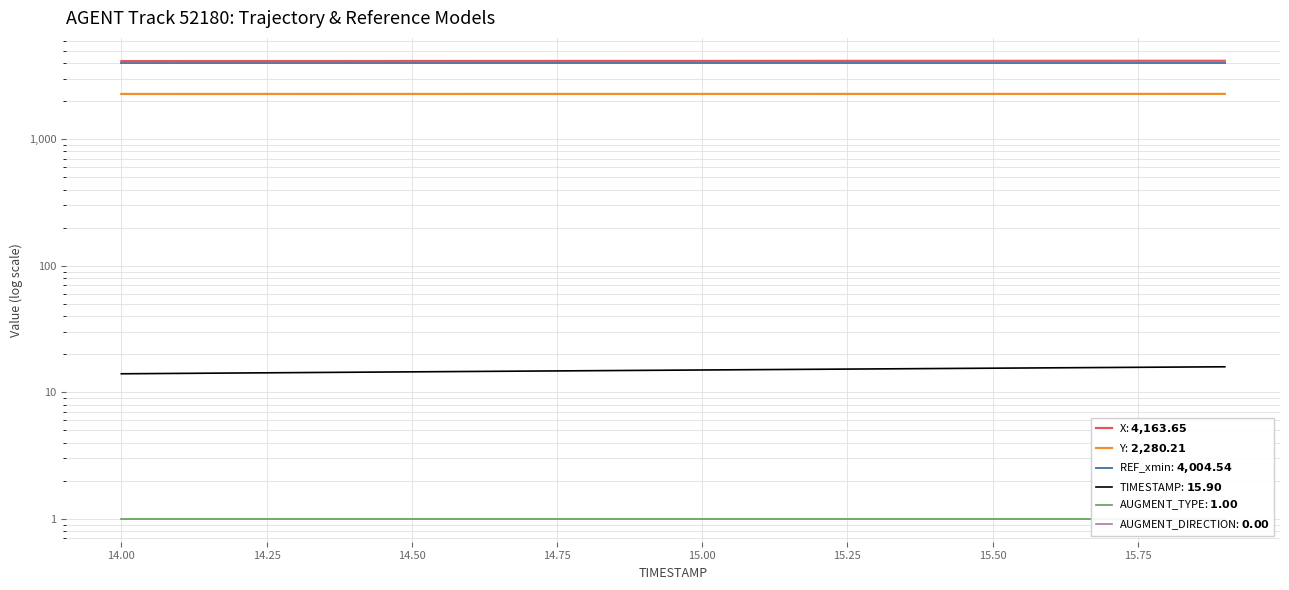

True or false: Y and TIMESTAMP cross at least once.

False